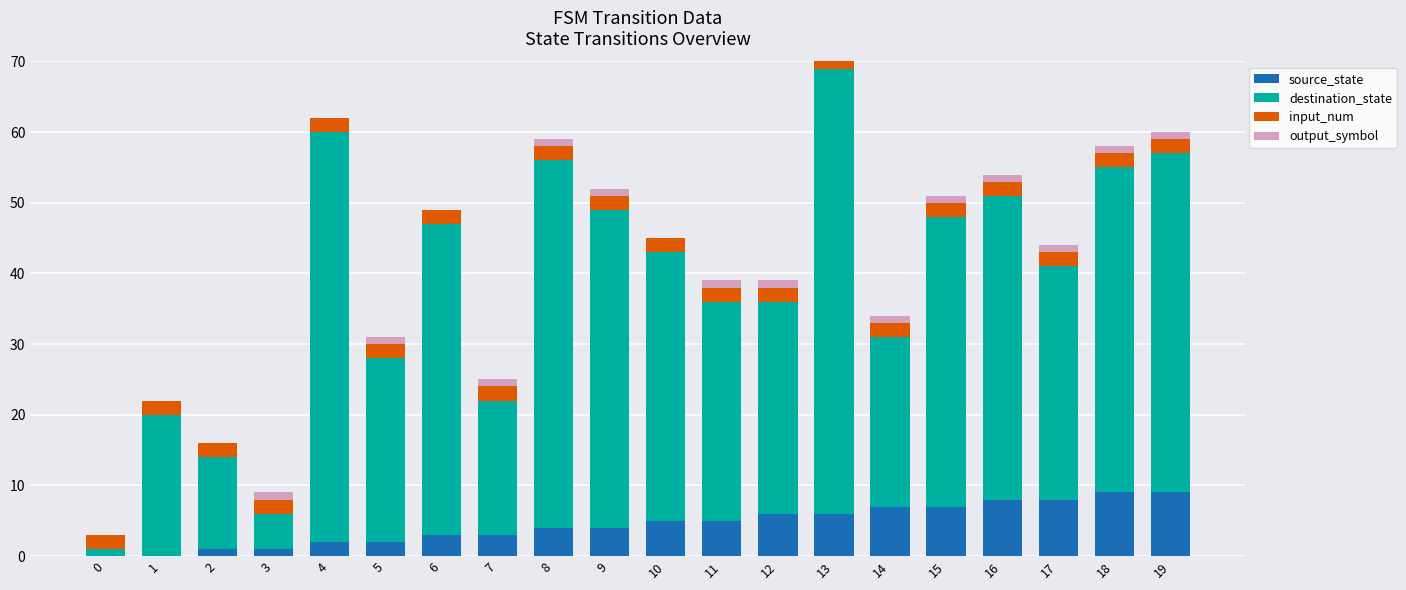

What value does the destination_state series have at 7?

19